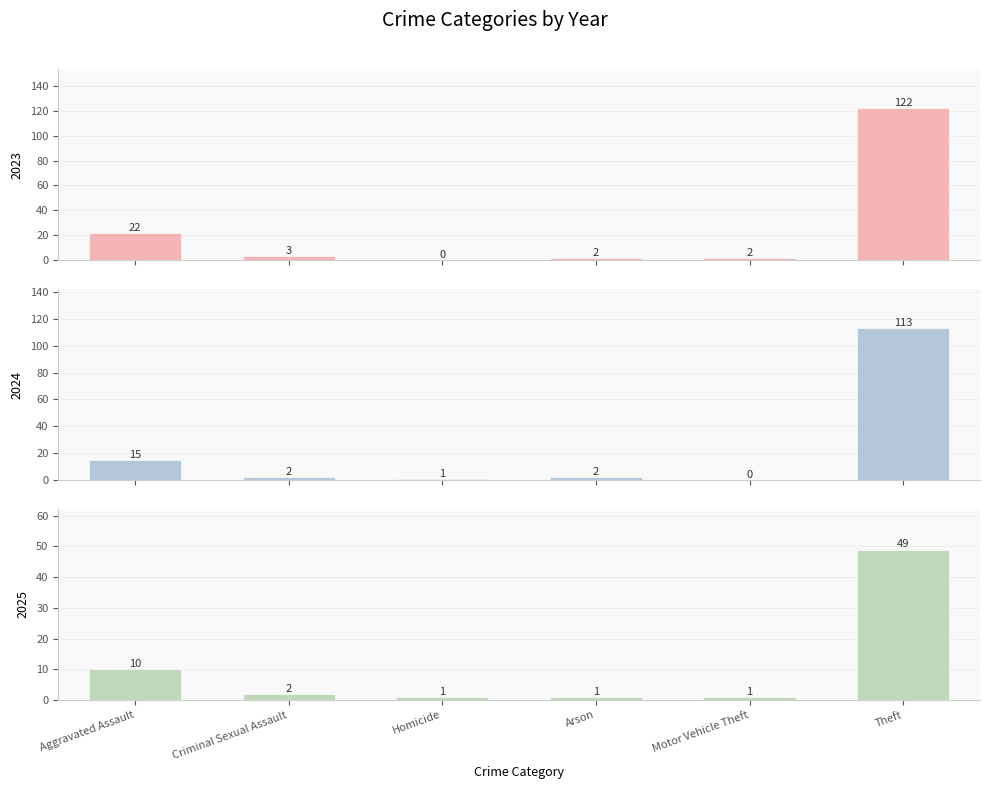

What is the total value across all series at Aggravated Assault?

47